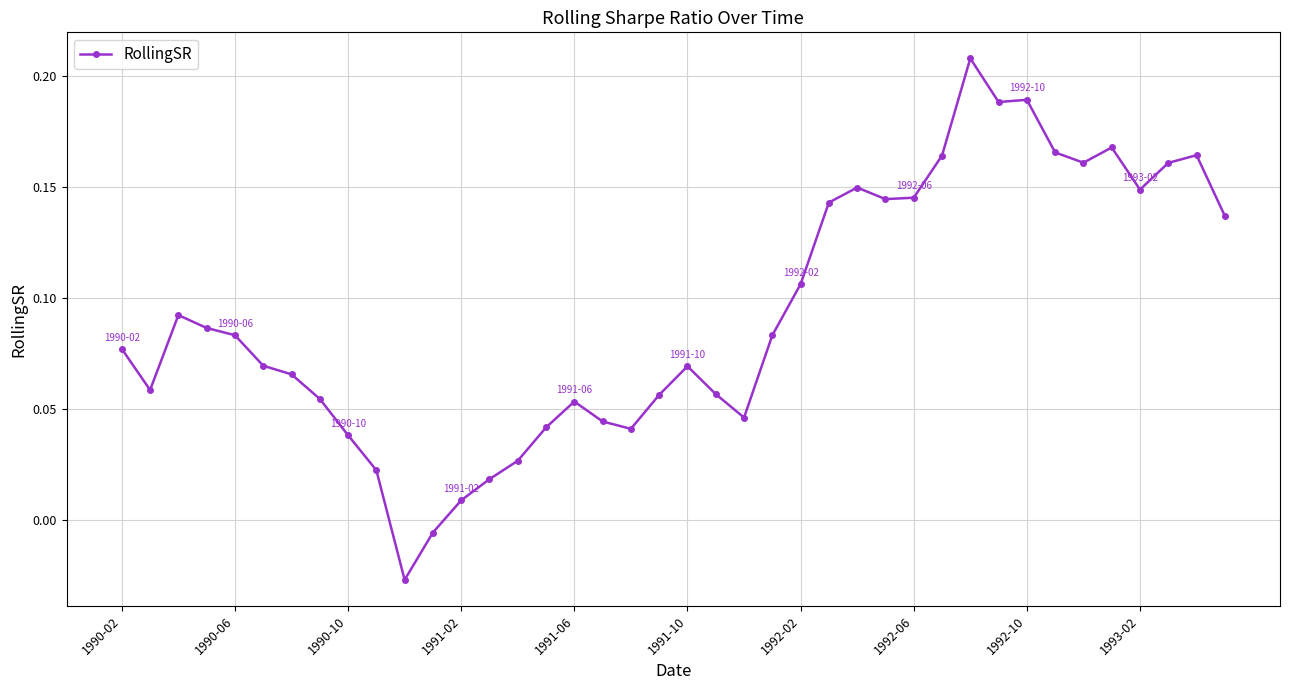

At which label does the data first exceed 0?

1990-02